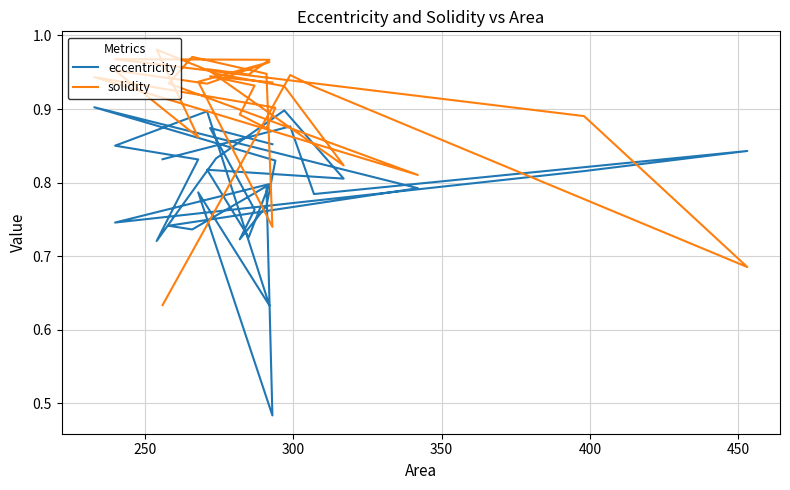

Is the value of solidity at 29 greater than the value of eccentricity at 9?

Yes